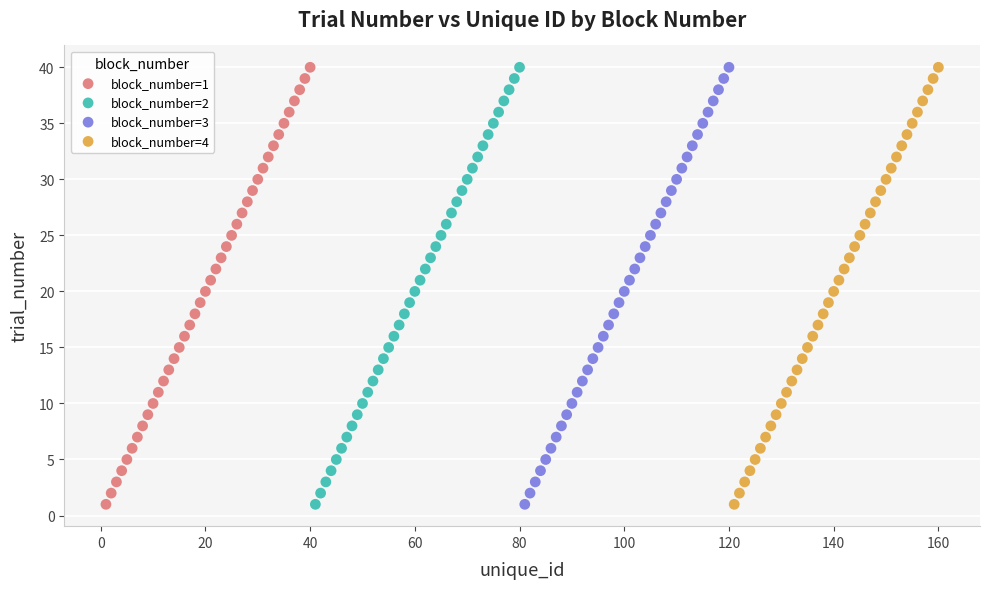

What are all the series names shown in the legend?

block_number=1, block_number=2, block_number=3, block_number=4